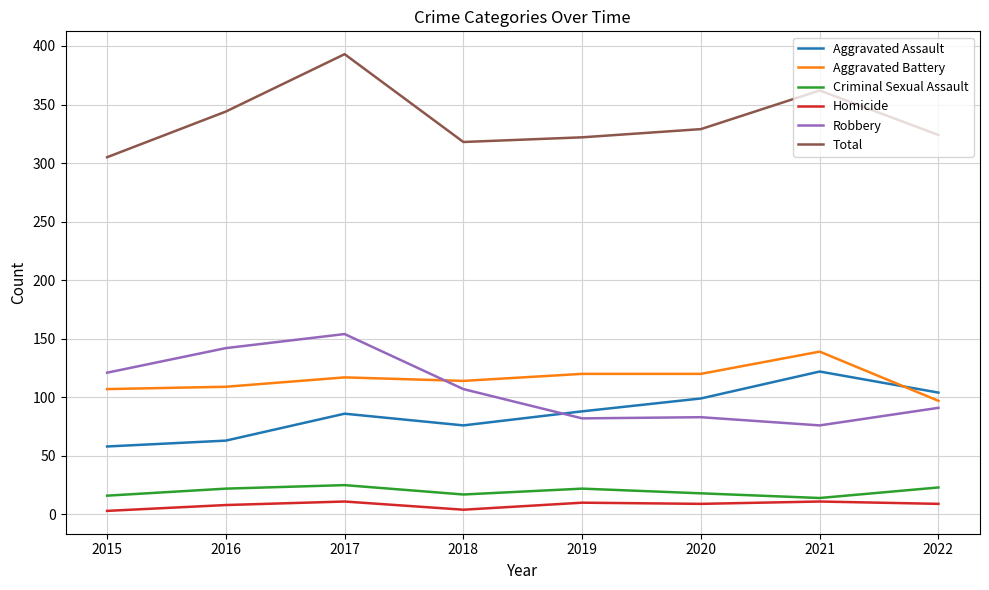

Is the value of Aggravated Assault at 2018 greater than the value of Aggravated Battery at 2017?

No